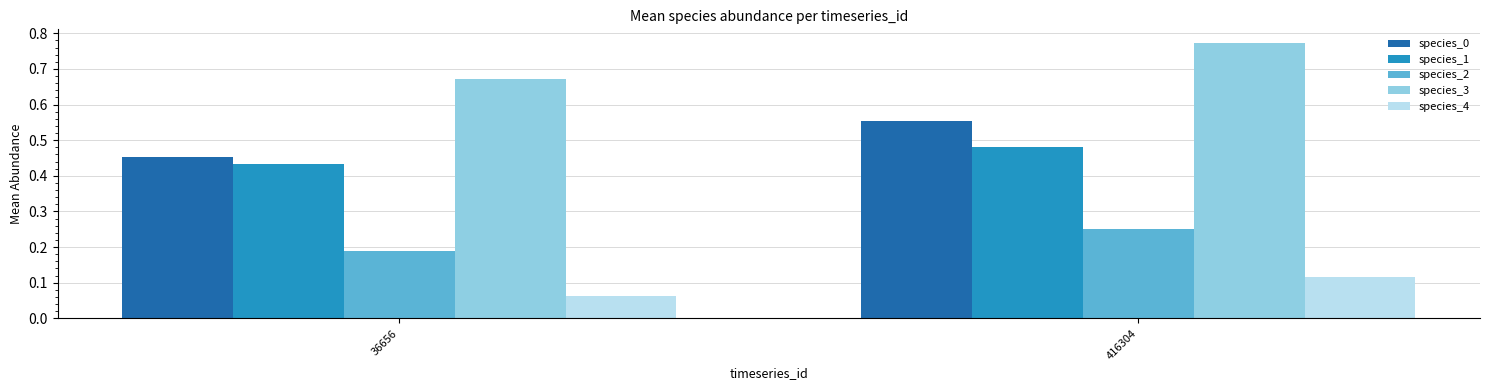

At 36656, list the series in order from largest to smallest.

species_3, species_0, species_1, species_2, species_4